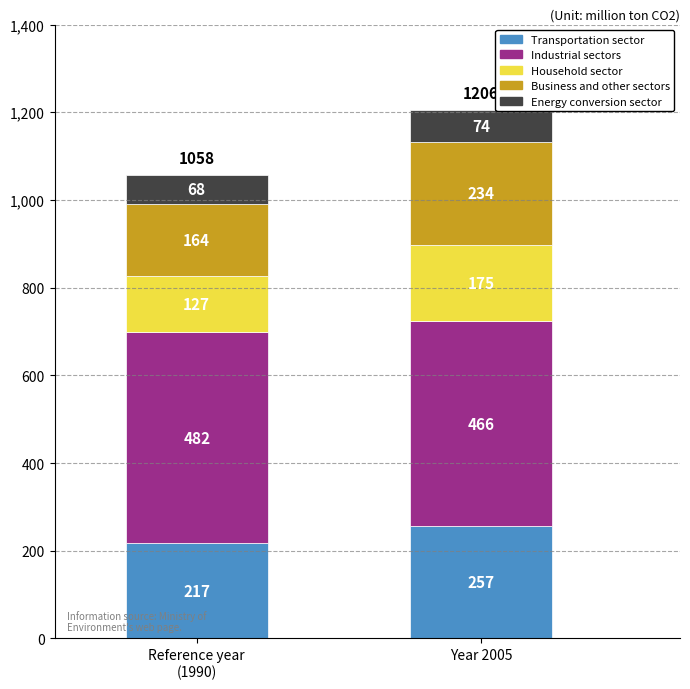

Rank the categories by Transportation sector value from highest to lowest.

Year 2005, Reference year
(1990)